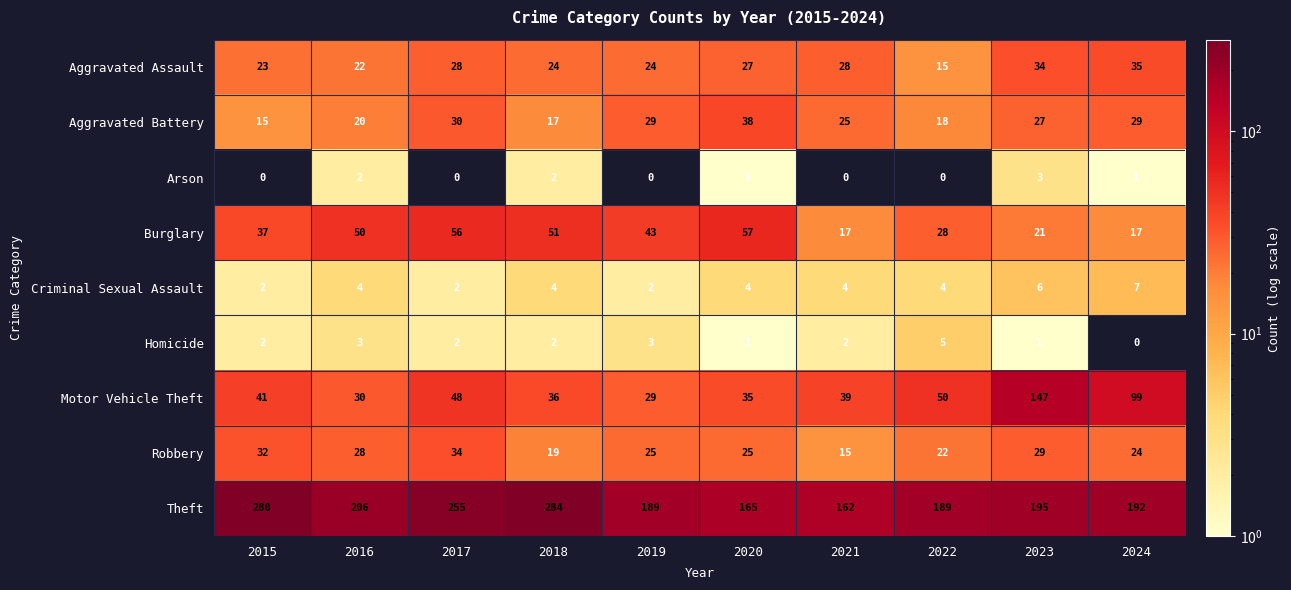

At 2022, list the series in order from largest to smallest.

Theft, Motor Vehicle Theft, Burglary, Robbery, Aggravated Battery, Aggravated Assault, Homicide, Criminal Sexual Assault, Arson